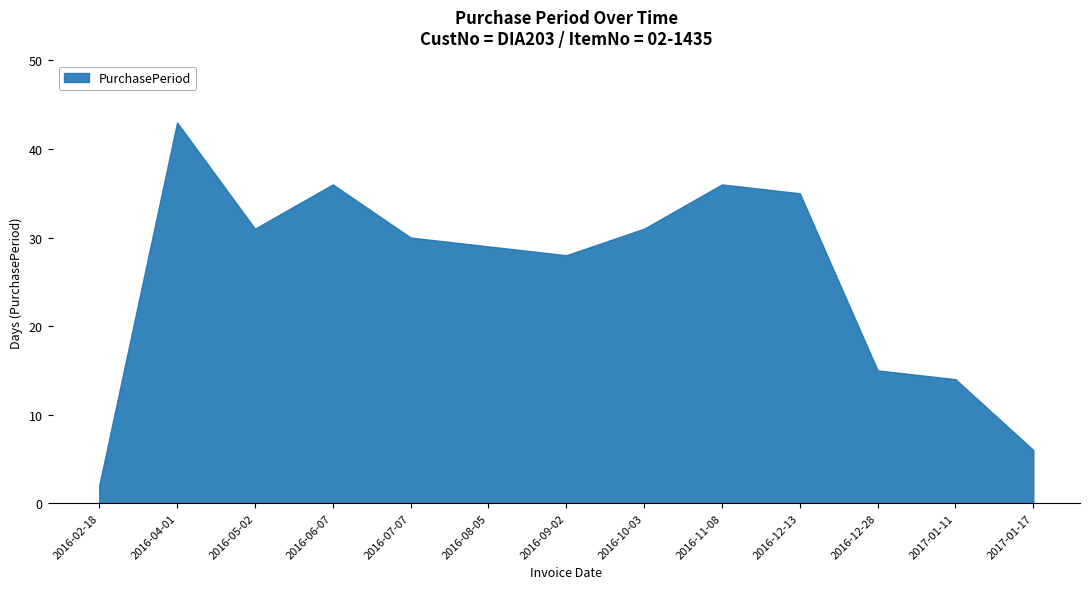

Reading left to right, transcribe all the data shown in this chart.

2	43	31	36	30	29	28	31	36	35	15	14	6